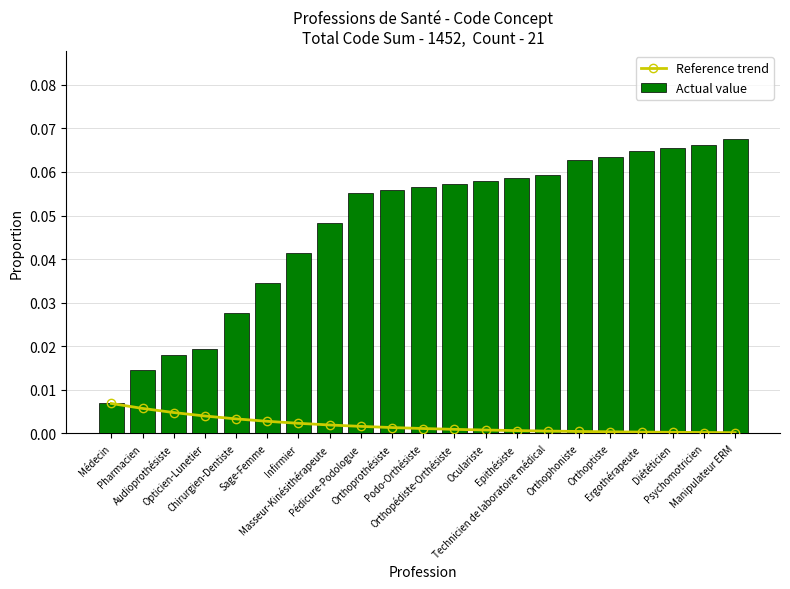

The Reference trend series shows 0.0 at Orthoptiste. True or false?

True